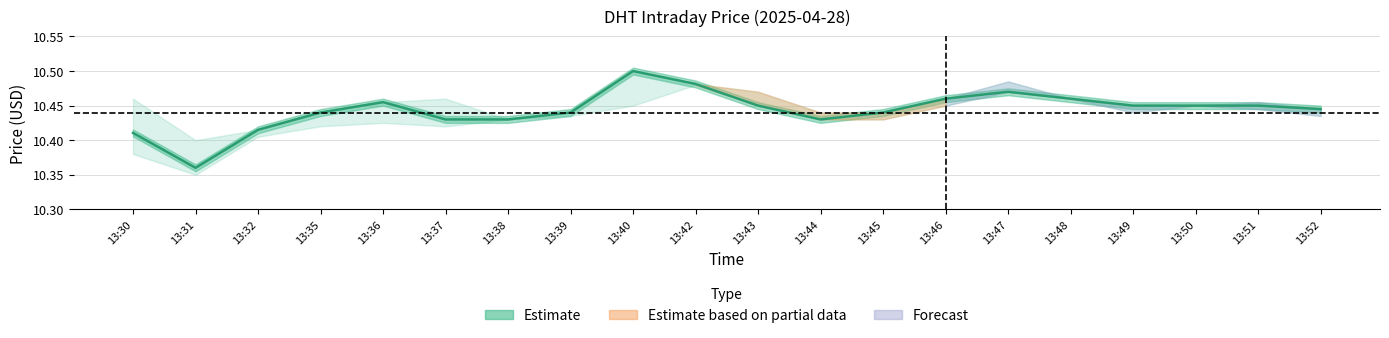

Reading left to right, transcribe all the data shown in this chart.

10.4	10.4	10.4	10.4	10.5	10.4	10.4	10.4	10.5	10.5	10.4	10.4	10.4	10.5	10.5	10.5	10.4	10.4	10.4	10.4